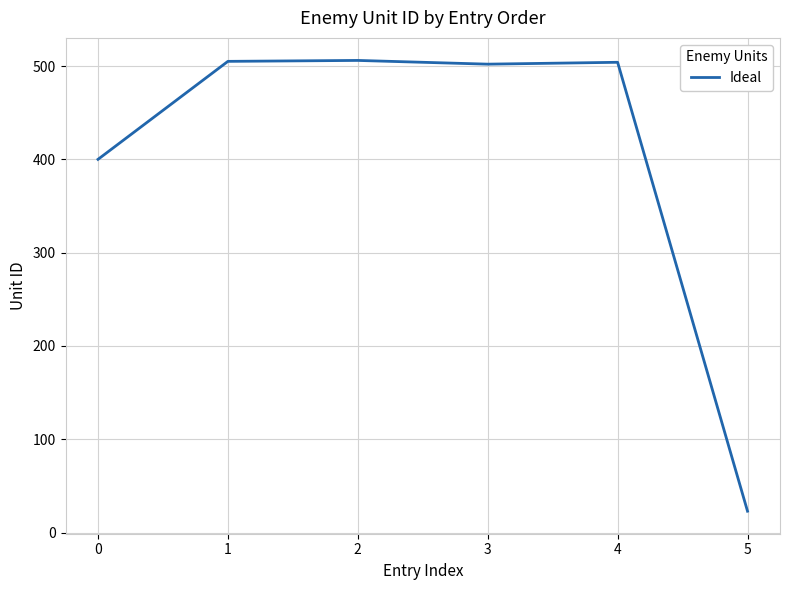

What is the change in value from 0 to 5?

-377